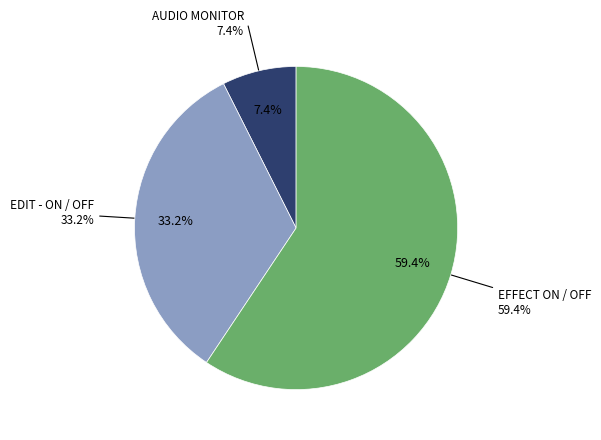

Approximately how many times larger is the value at EFFECT ON / OFF compared to EDIT - ON / OFF?

1.8